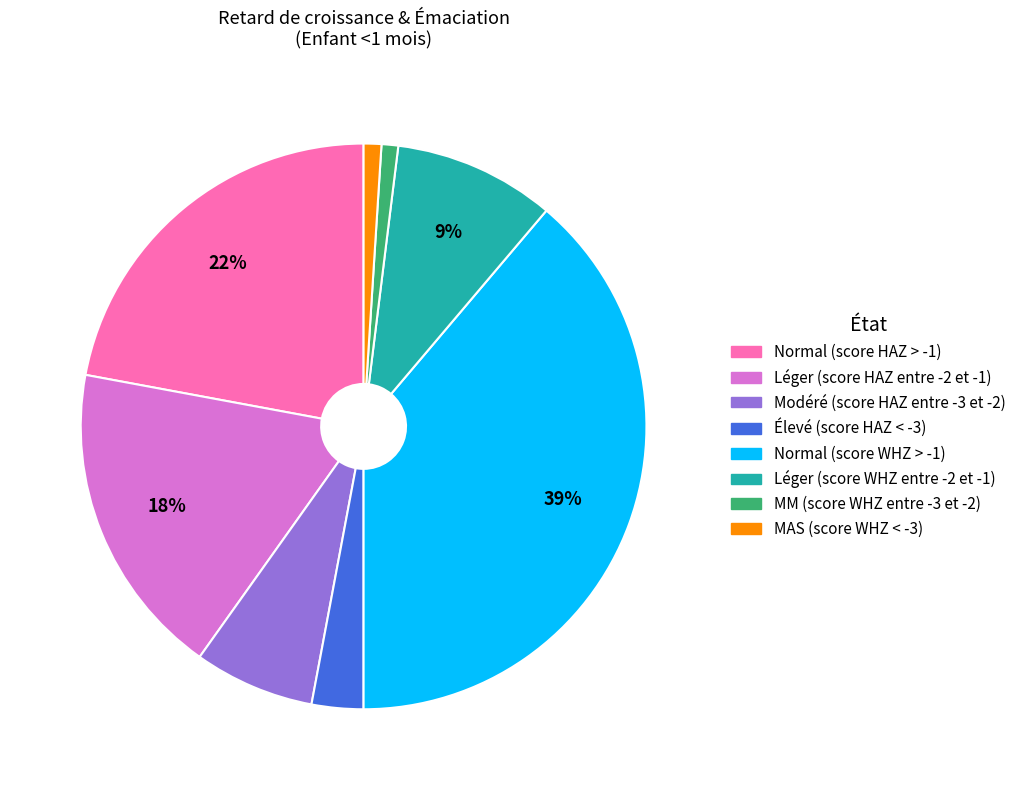

Do Normal (score WHZ > -1) and MM (score WHZ entre -3 et -2) together represent more than half of the pie?

No